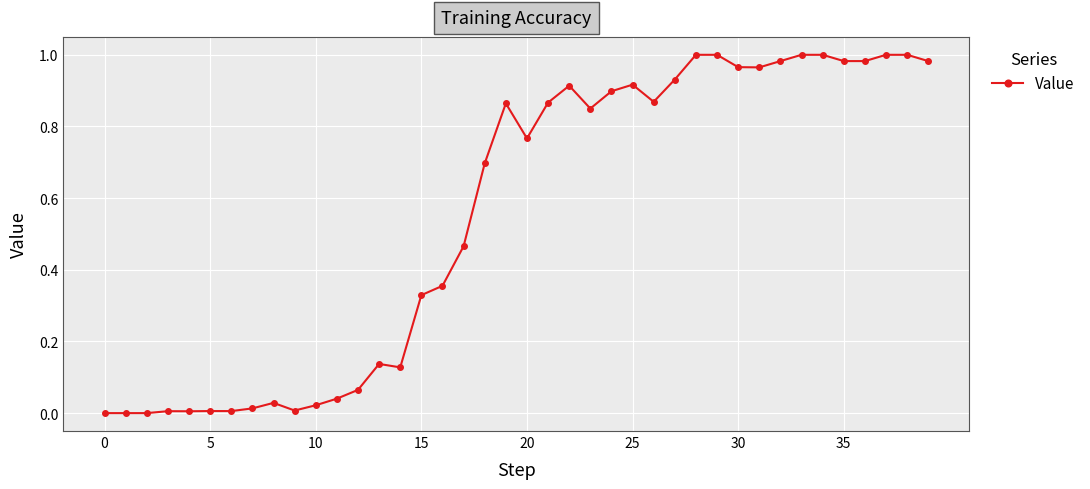

What is the sum of all values?

22.0